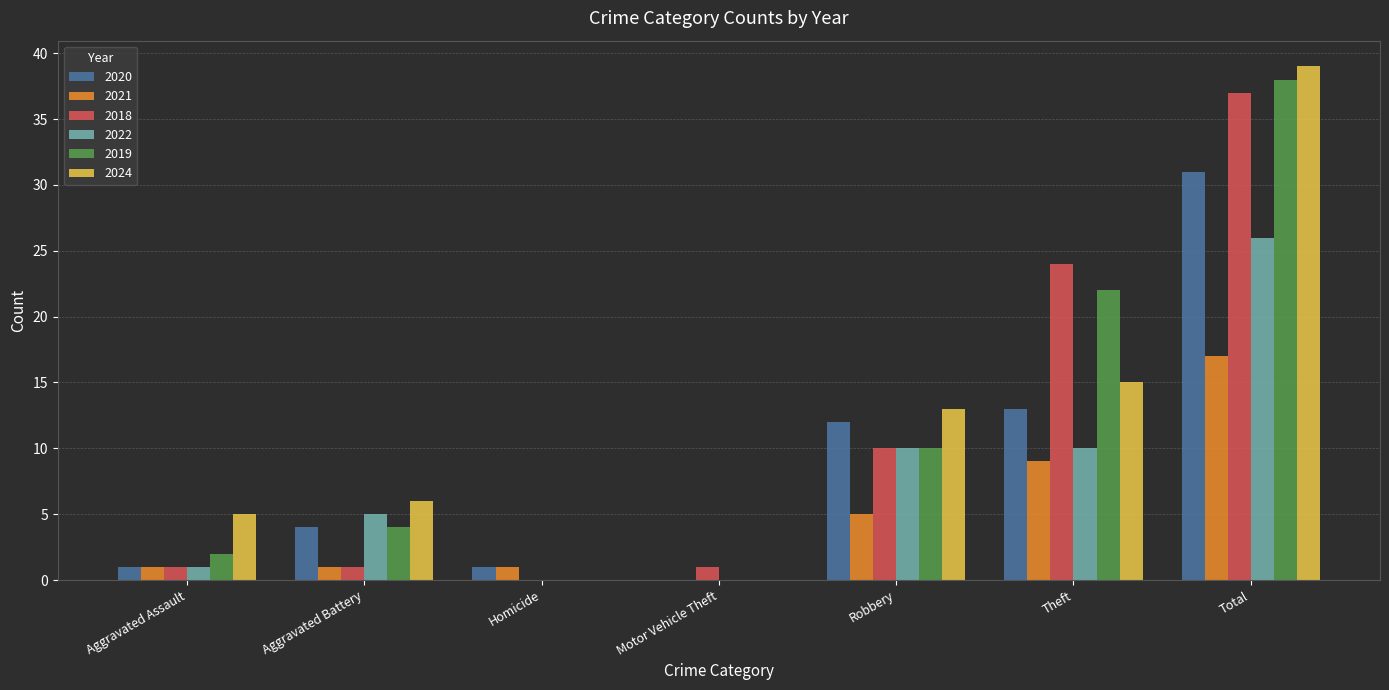

At which category is the sum across all series the highest?

Total